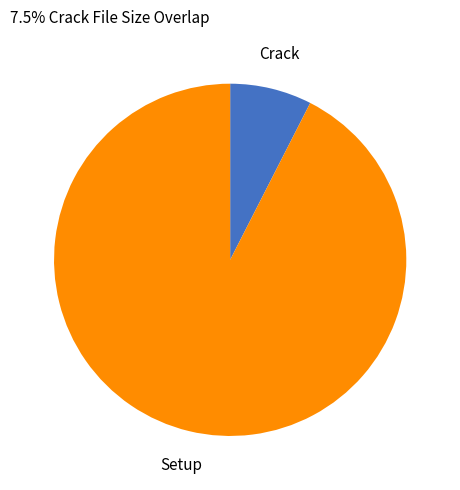

Does any single category account for the majority?

Yes